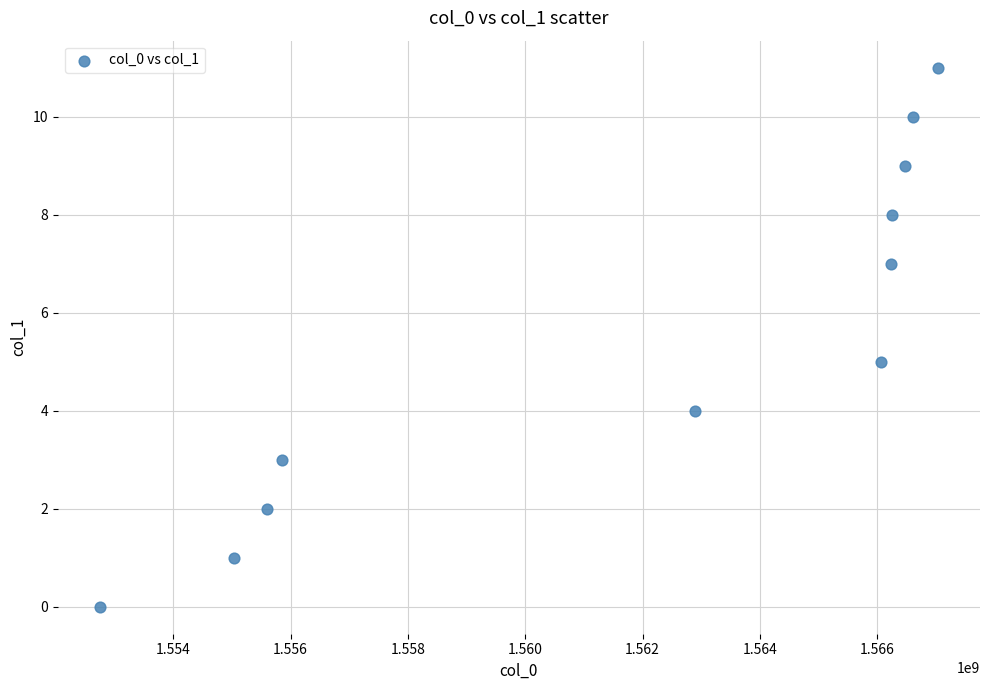

What is the average Y value?

5